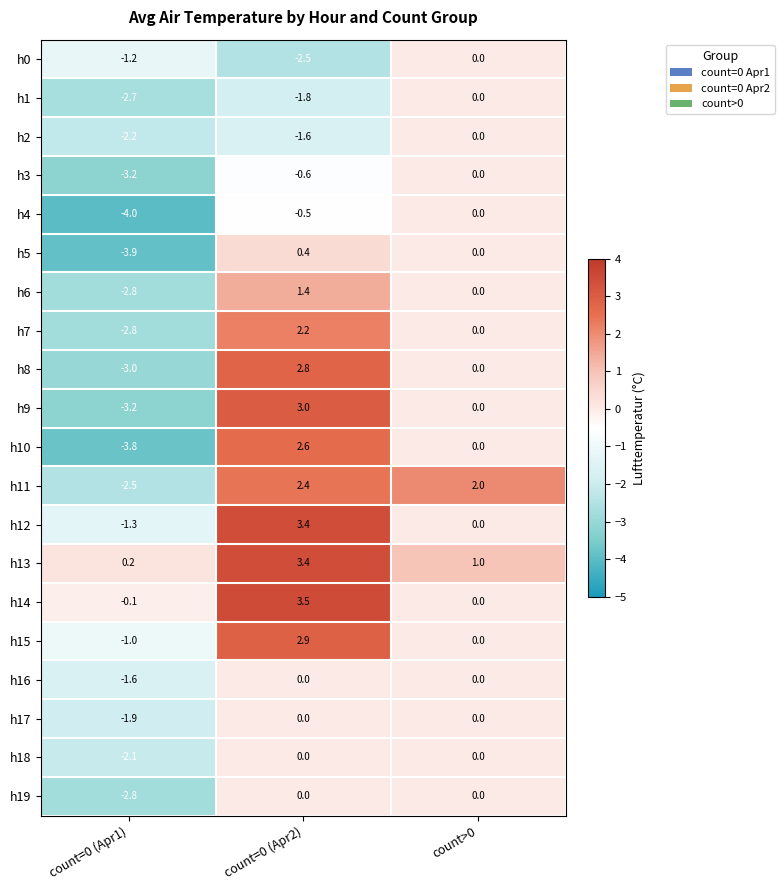

True or false: h2 has a value of -1.6 at count=0 (Apr2).

True